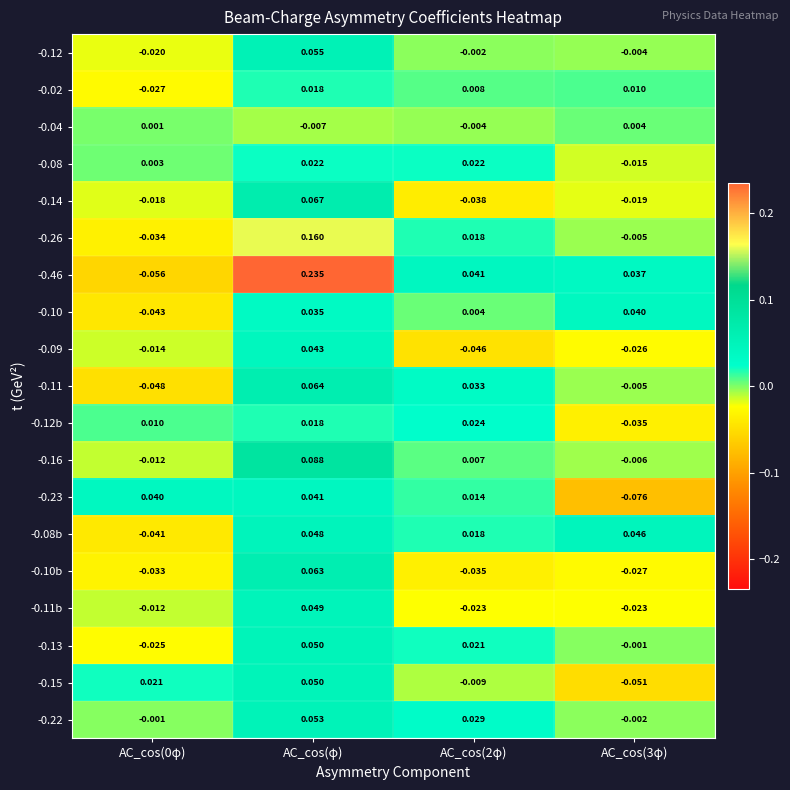

At which category does the chart reach its peak across all series?

AC_cos(φ)